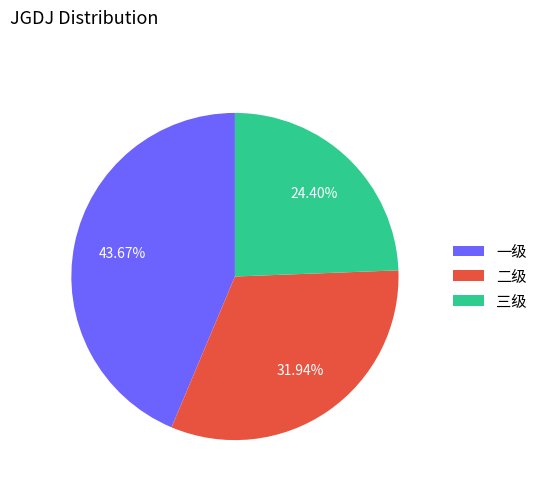

Count the number of slices in the pie.

3